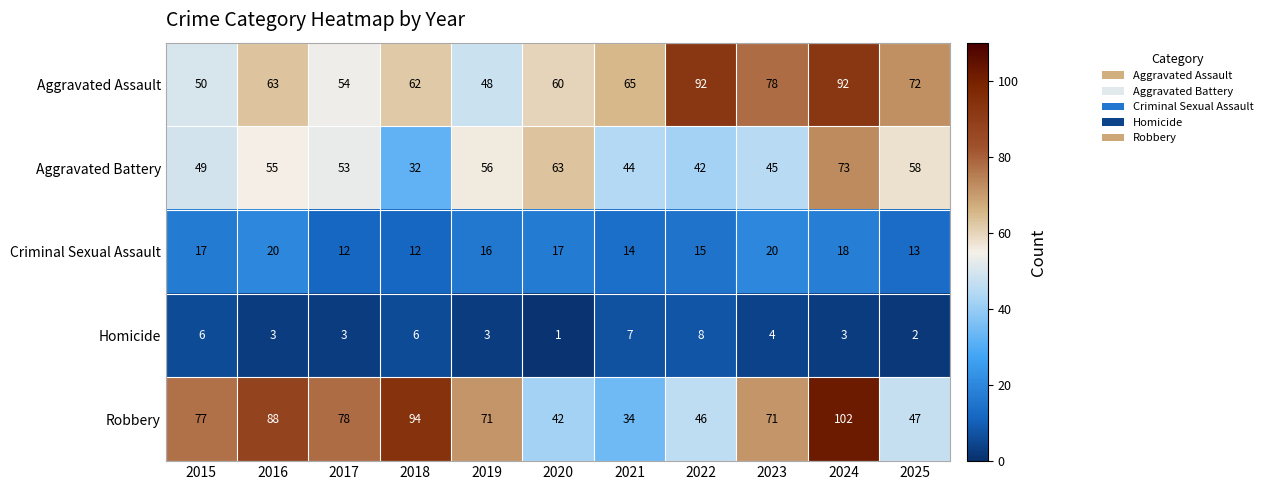

At which category does the chart reach its peak across all series?

2024